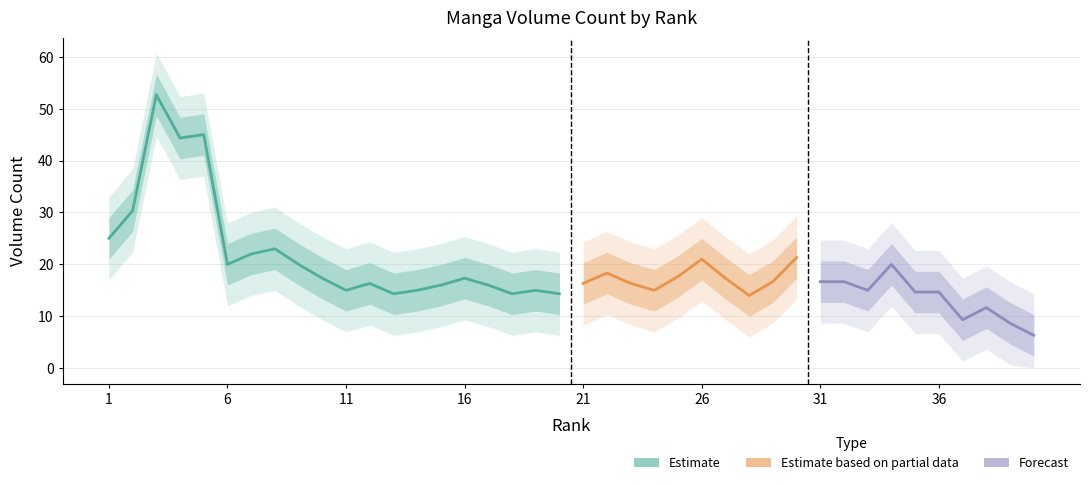

At which label does the data first exceed 17?

1